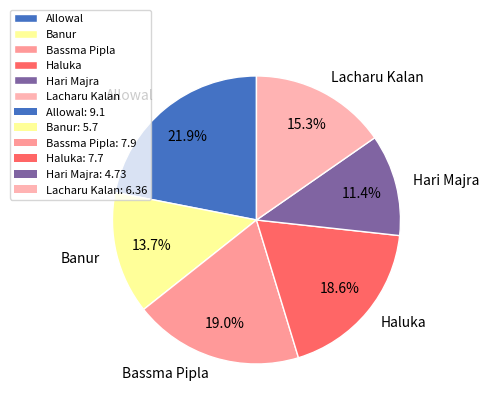

The Bassma Pipla slice represents 5% of the pie. True or false?

False